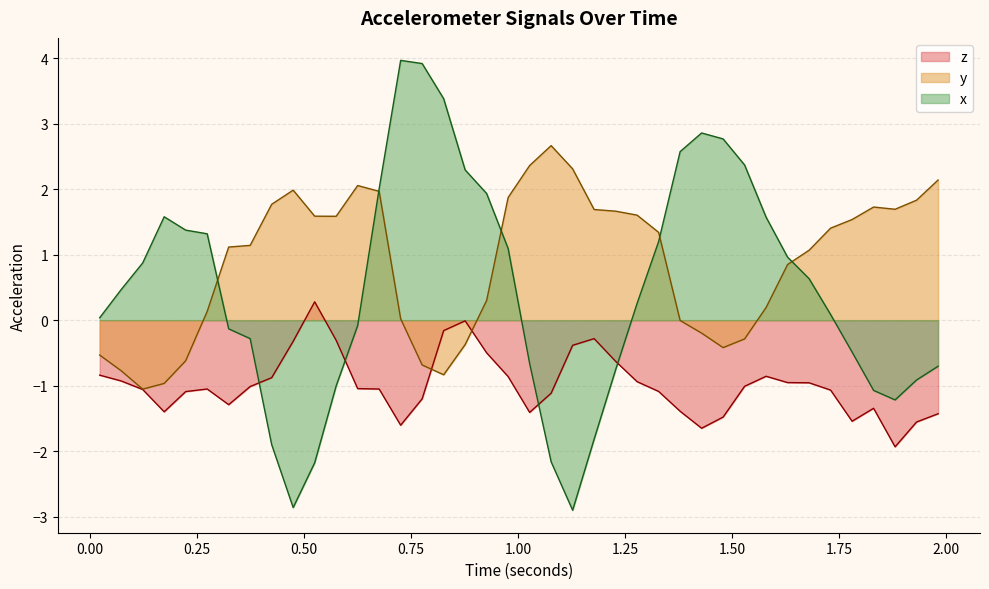

What is the value of the x_acc point at the 30th from the left?

2.8